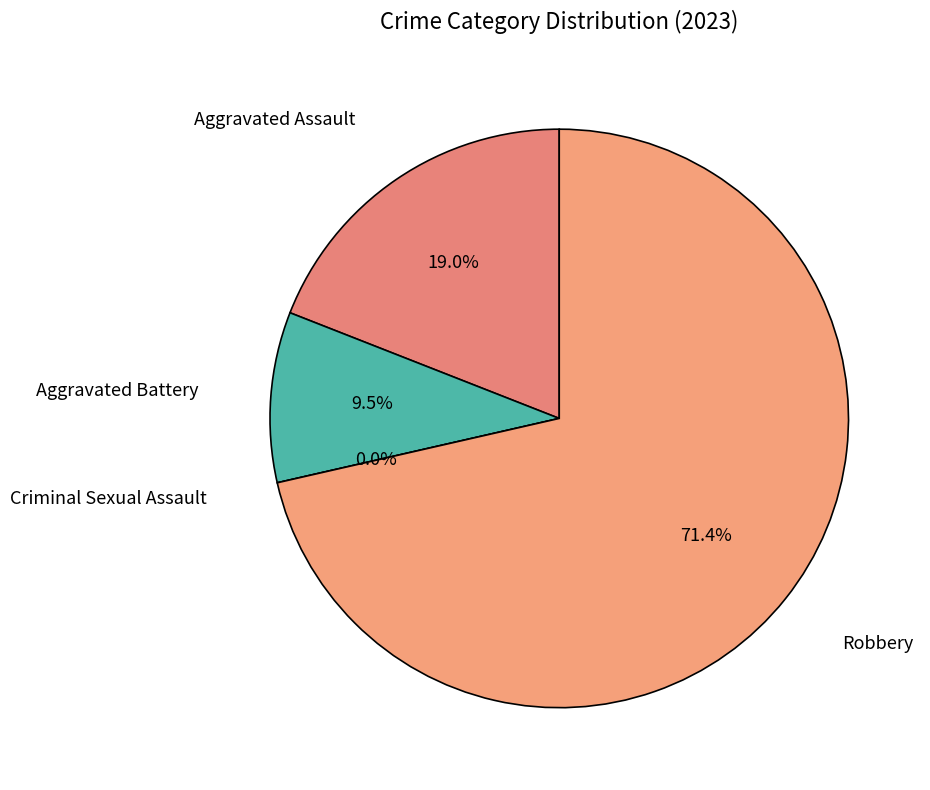

Rank the categories by value from highest to lowest.

Robbery, Aggravated Assault, Aggravated Battery, Criminal Sexual Assault